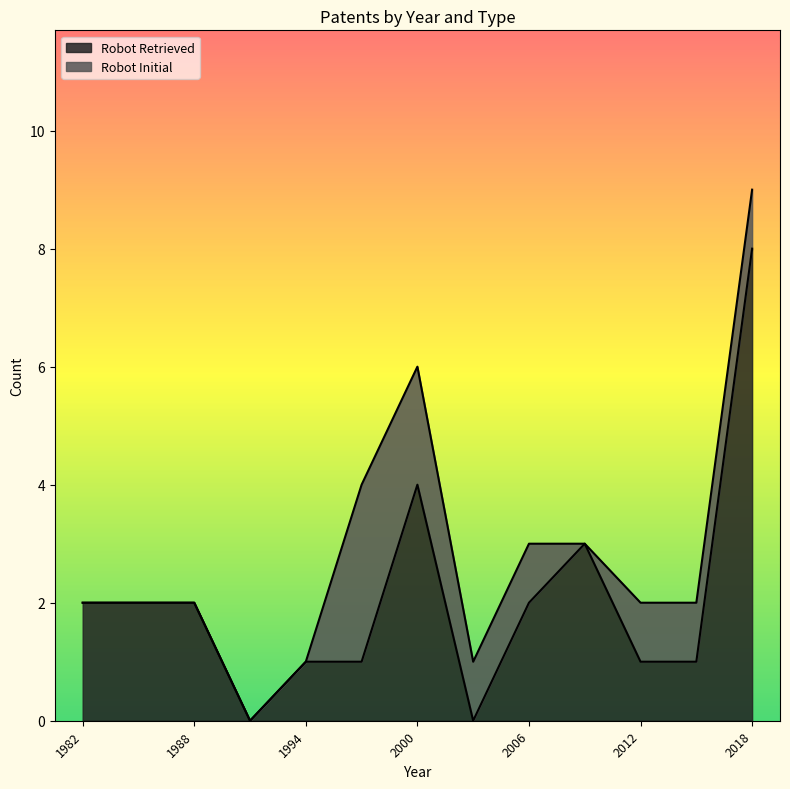

List the series in order of their peak value, lowest first.

Robot Initial, Robot Retrieved